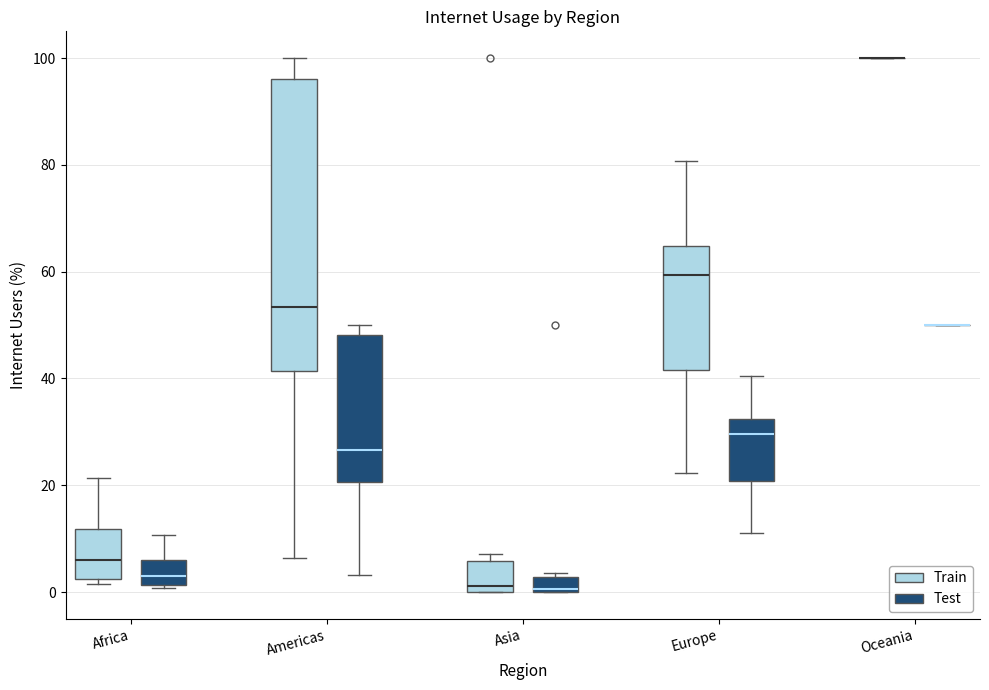

Comparing the boxes themselves (not the whiskers), which one is the tallest?

Americas (Train)